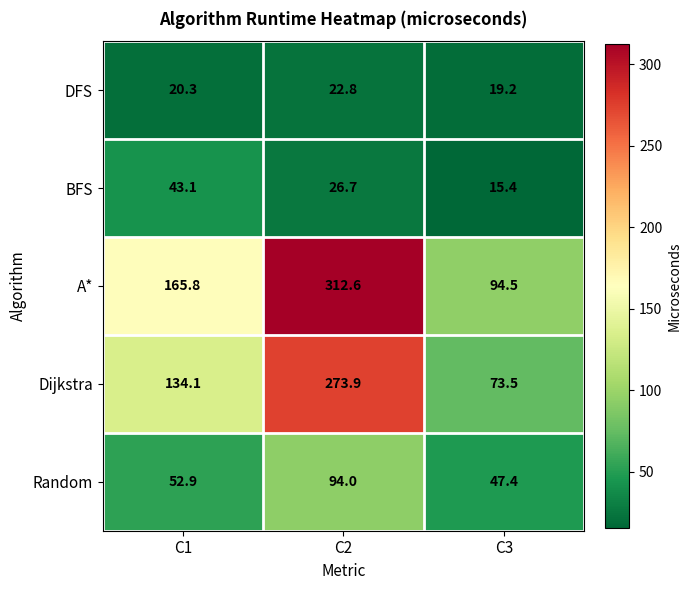

Which series has the largest total across all categories?

A*